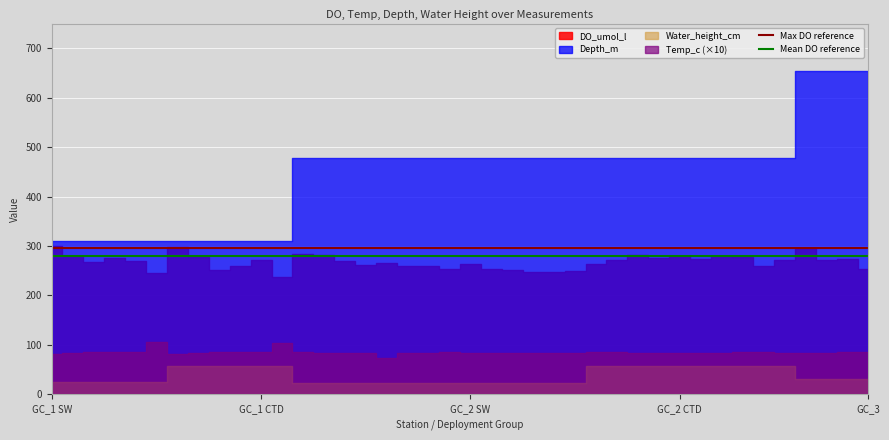

At which category does the chart reach its minimum across all series?

GC_1 SW